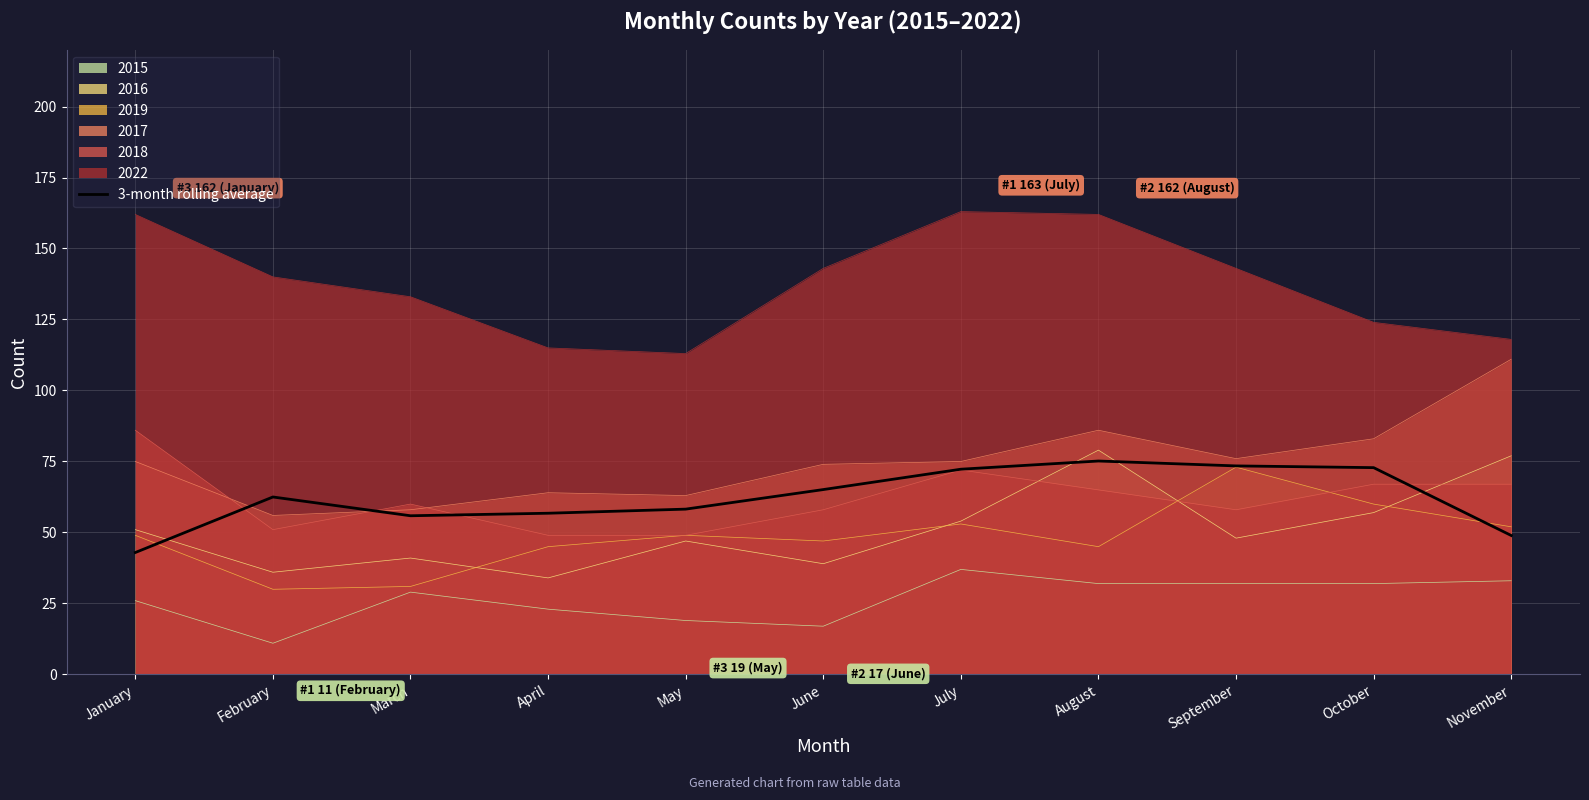

What is the change in value from April to June?

+8.3